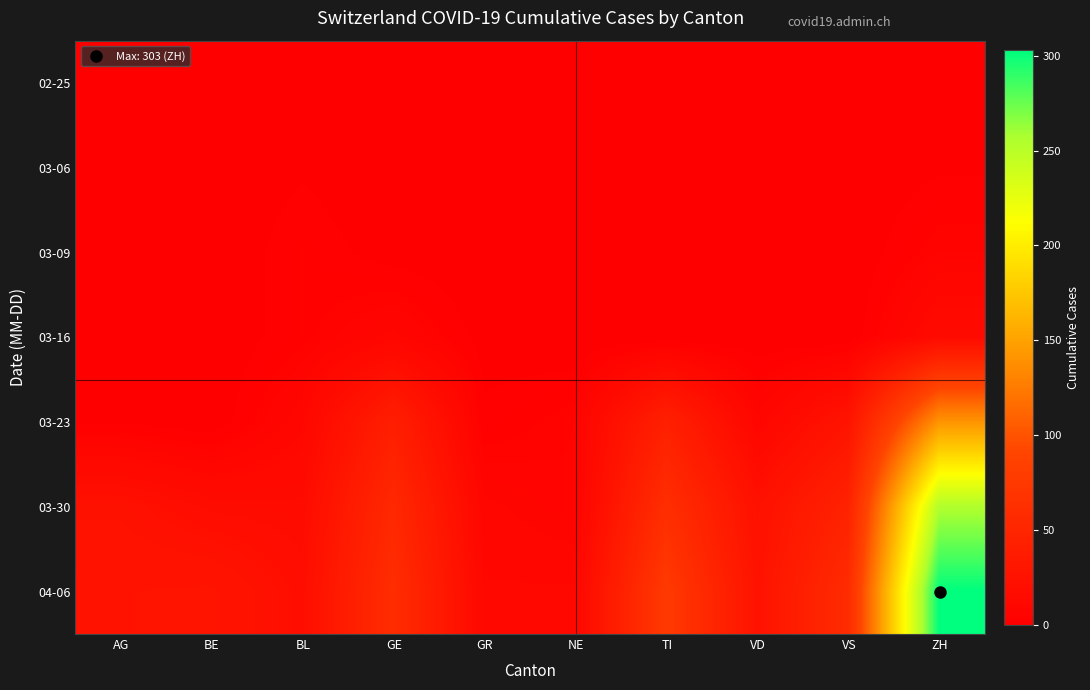

What is the total value across all series at VD?

58